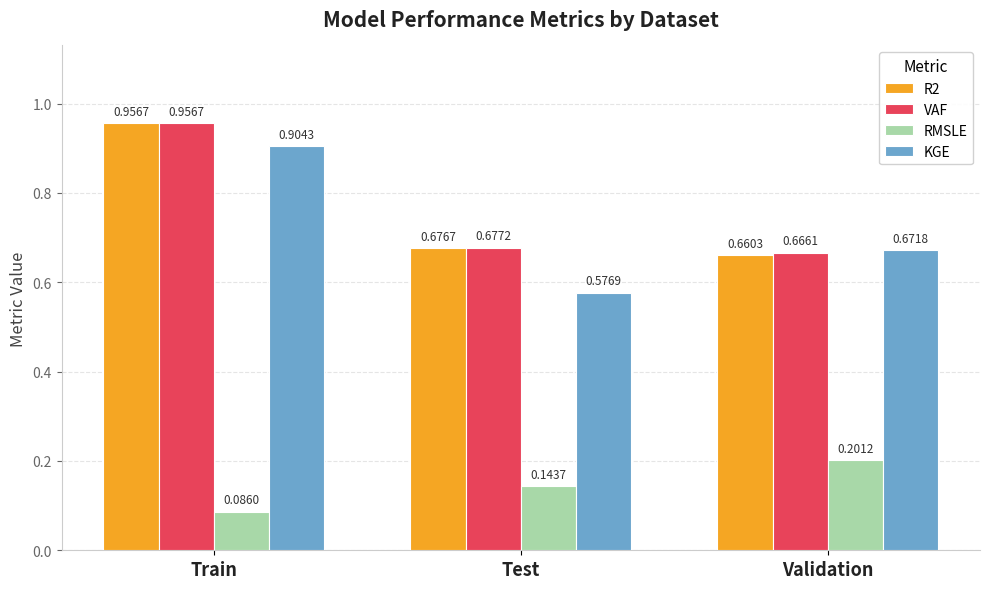

Where is VAF nearest to the value 0?

Validation